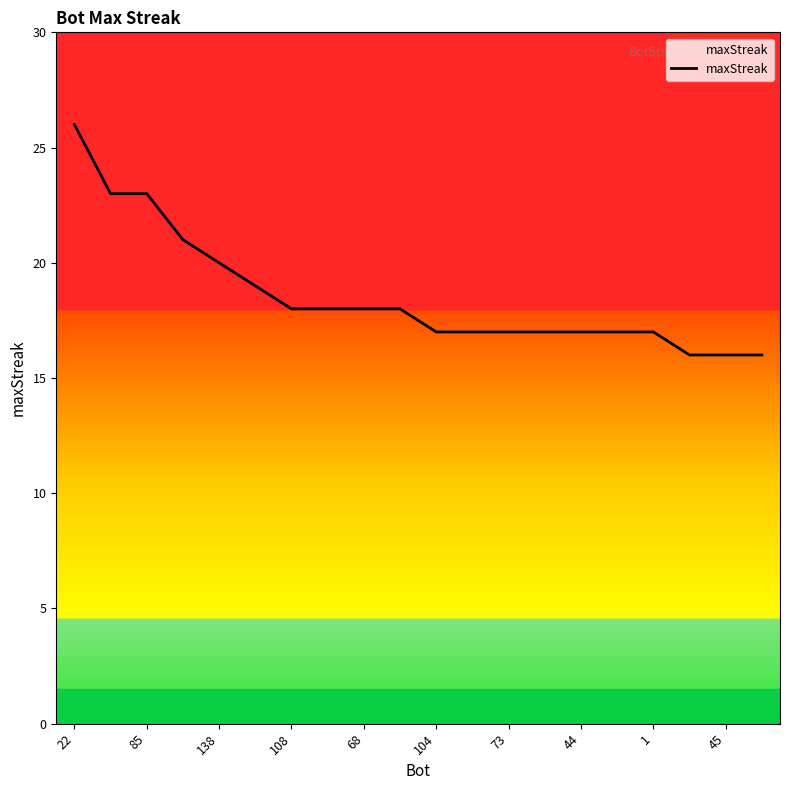

What is the minimum value shown in the chart?

16